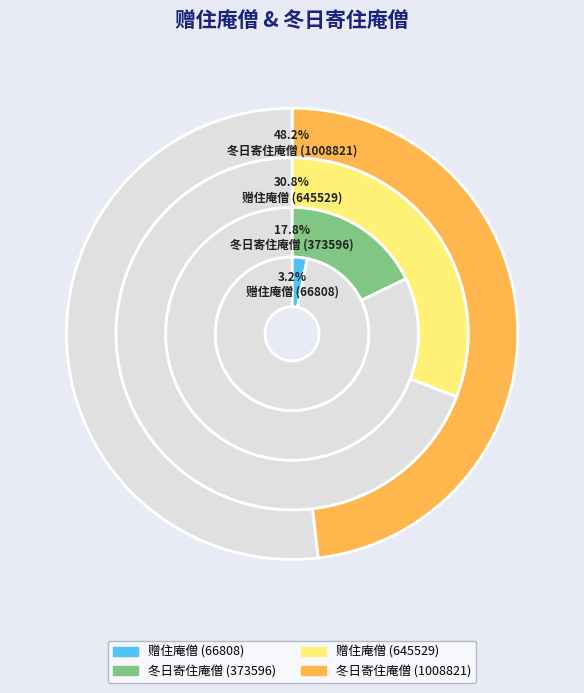

What is the largest slice in the pie chart?

冬日寄住庵僧